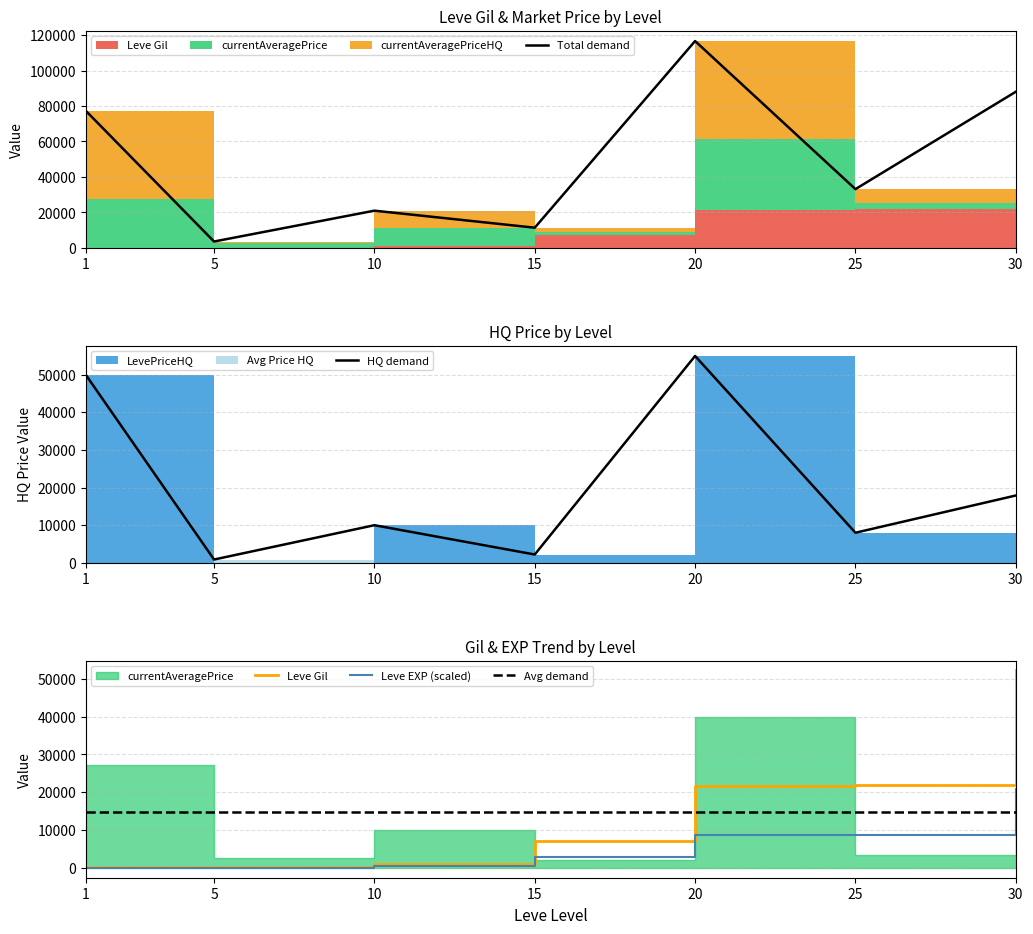

How many lines are shown in the chart?

5